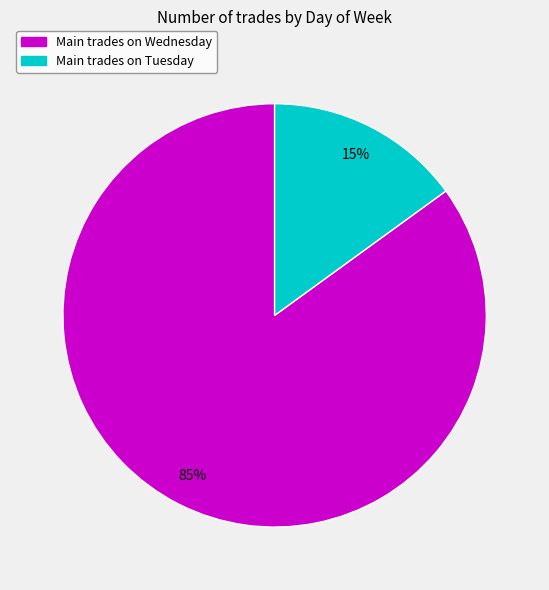

To the nearest percent, what is the difference between the largest and smallest slice percentages?

70%